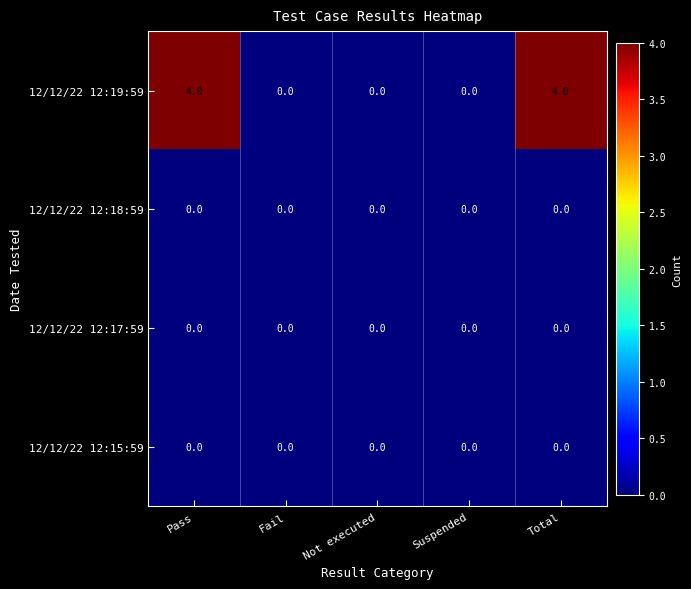

What is the highest value of the 12/12/22 12:19:59 series?

4